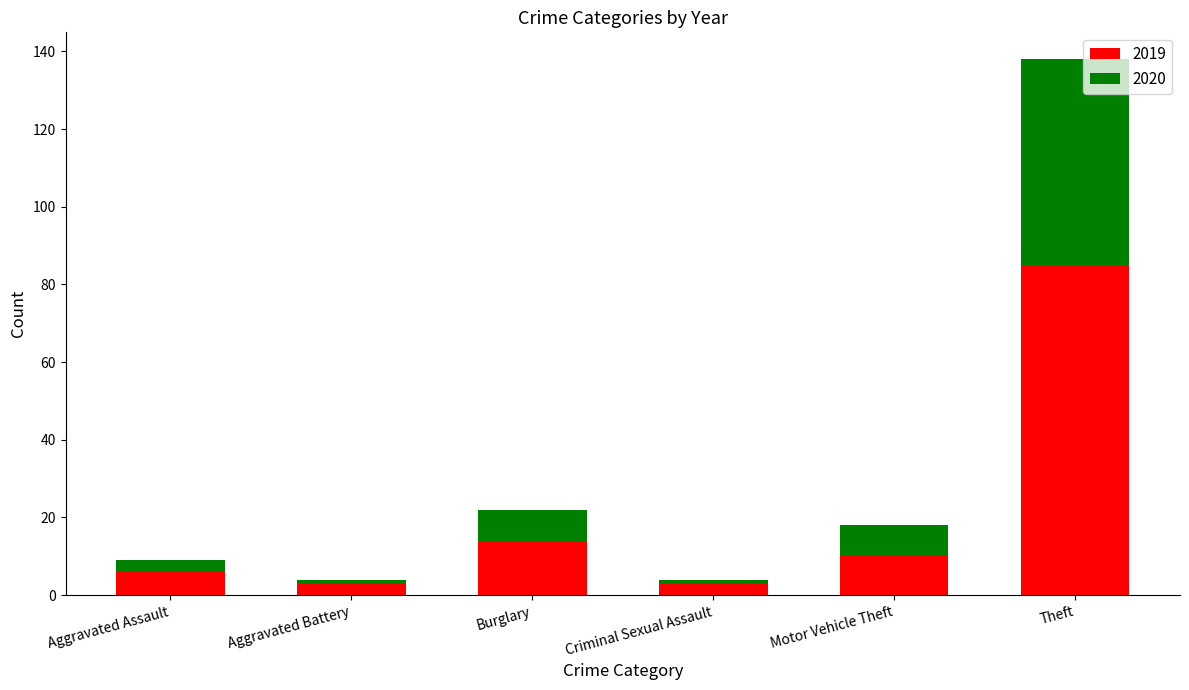

What is the highest value of the 2019 series?

85